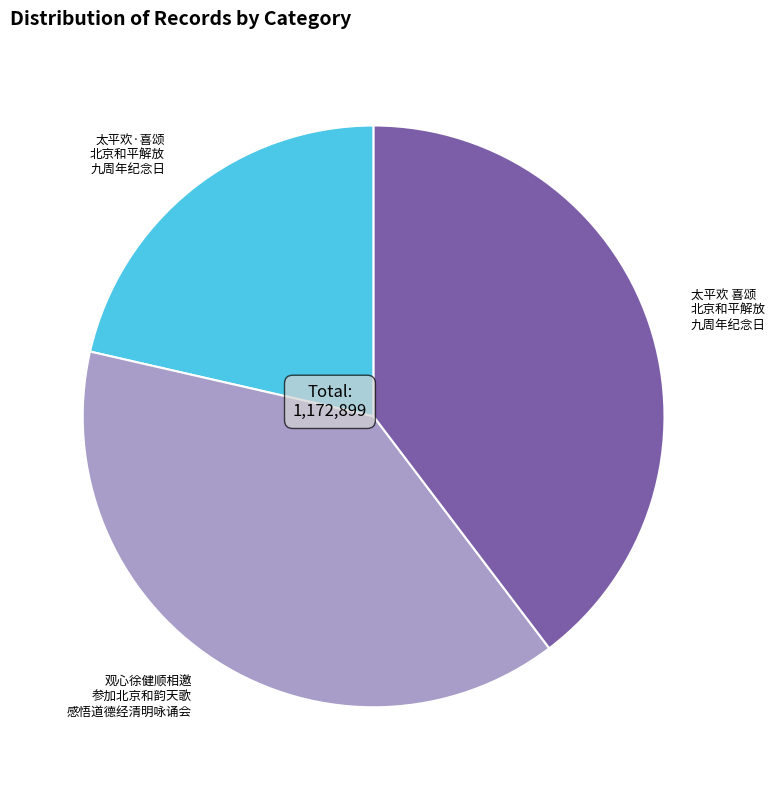

What is the ratio of the value at 太平欢 喜颂 北京和平解放 九周年纪念日 to the value at 太平欢·喜颂 北京和平解放 九周年纪念日?

1.9